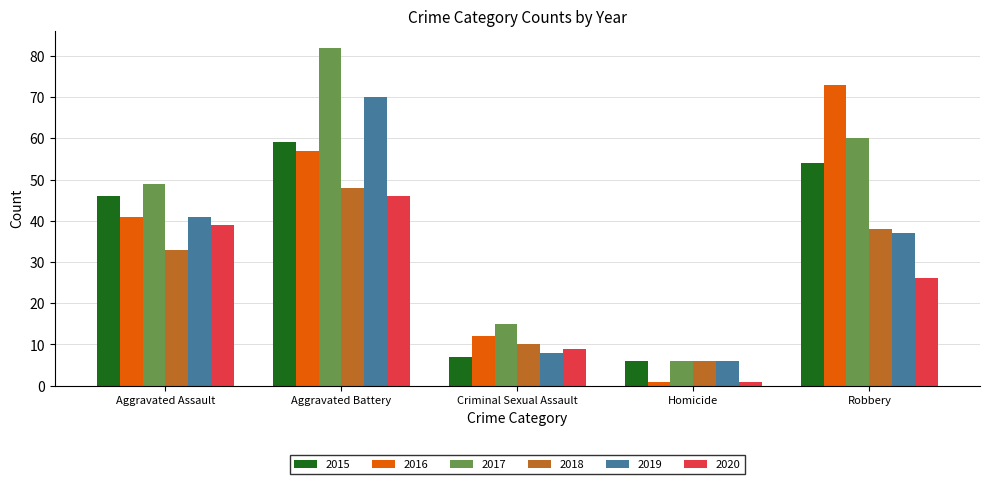

The 2015 series shows 46 at Aggravated Assault. True or false?

True